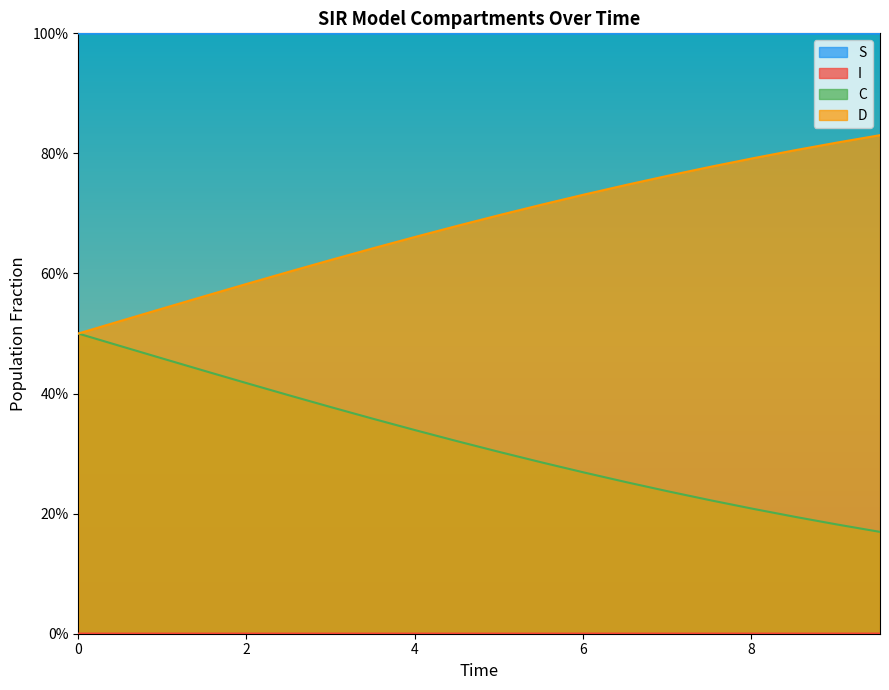

True or false: C has more than 1 points higher than both neighbors.

False